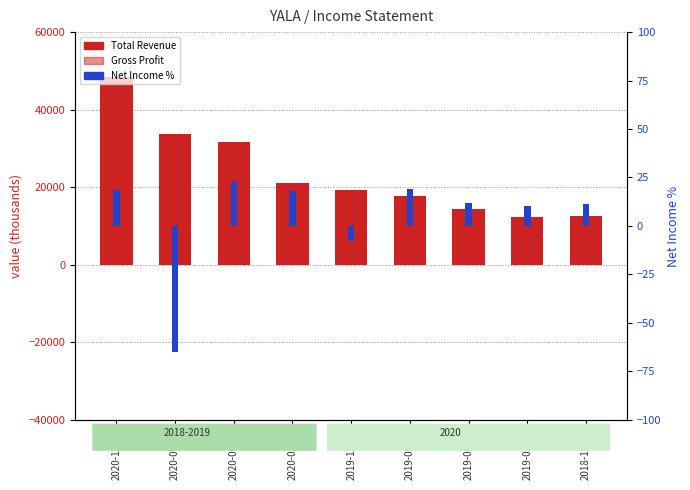

What is the greatest value displayed?

48300.0